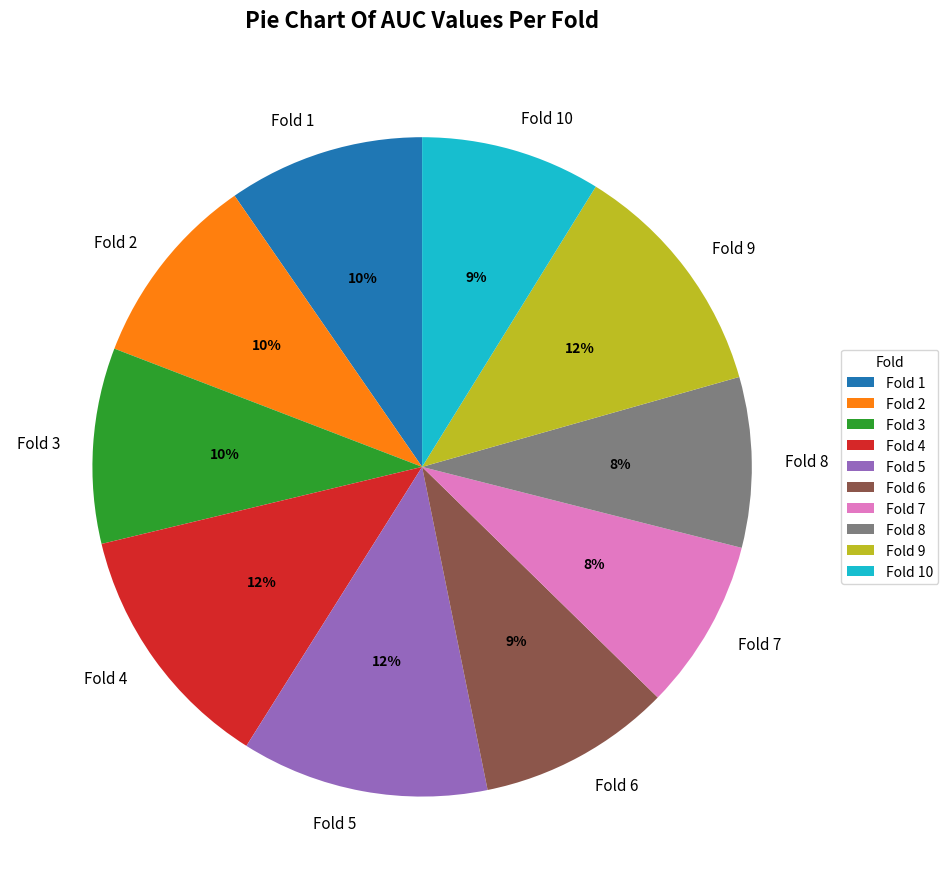

Is there any slice that represents more than half of the pie?

No